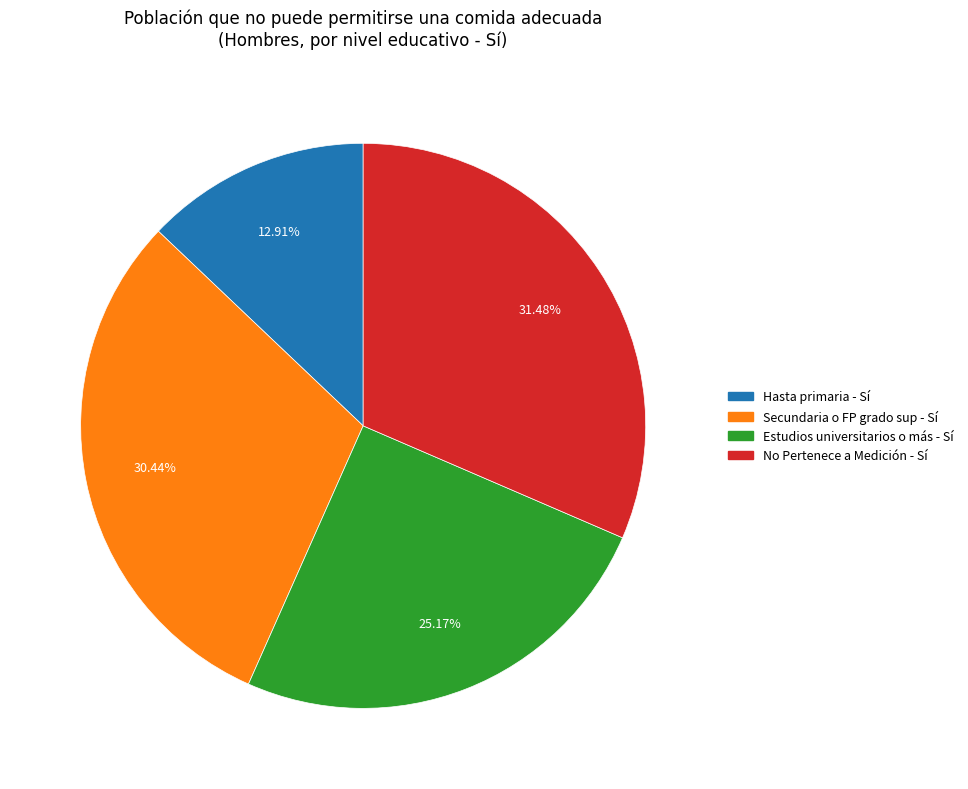

How many segments does this pie chart have?

4